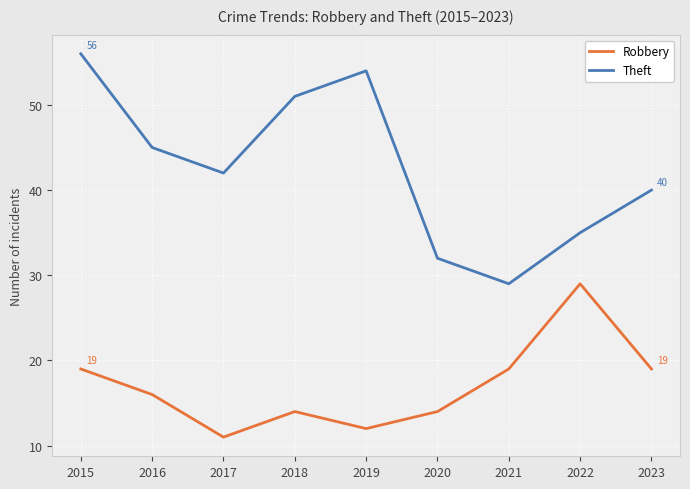

True or false: Robbery has a value of 11 at 2023.

False